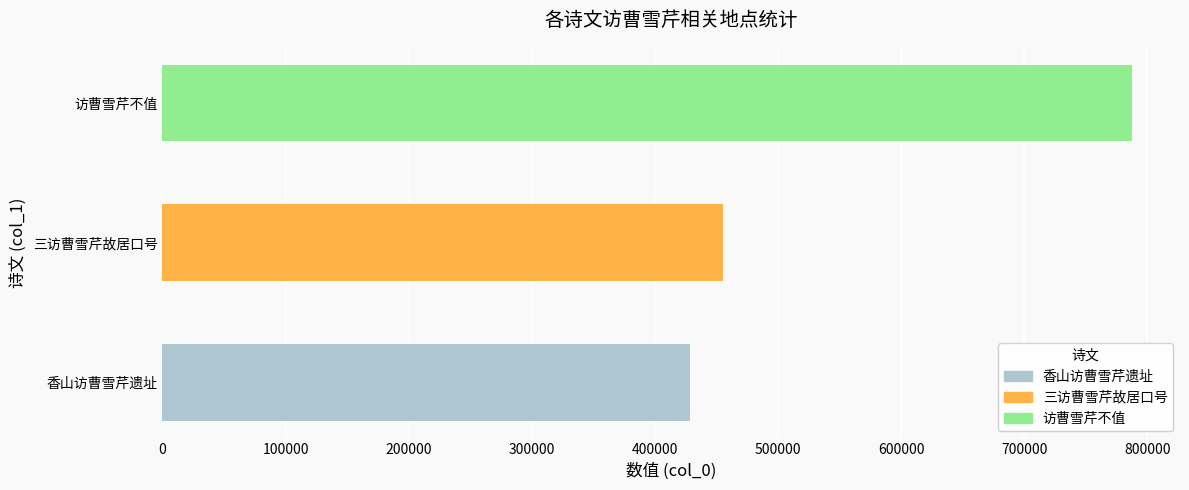

How many values are below 455367?

1